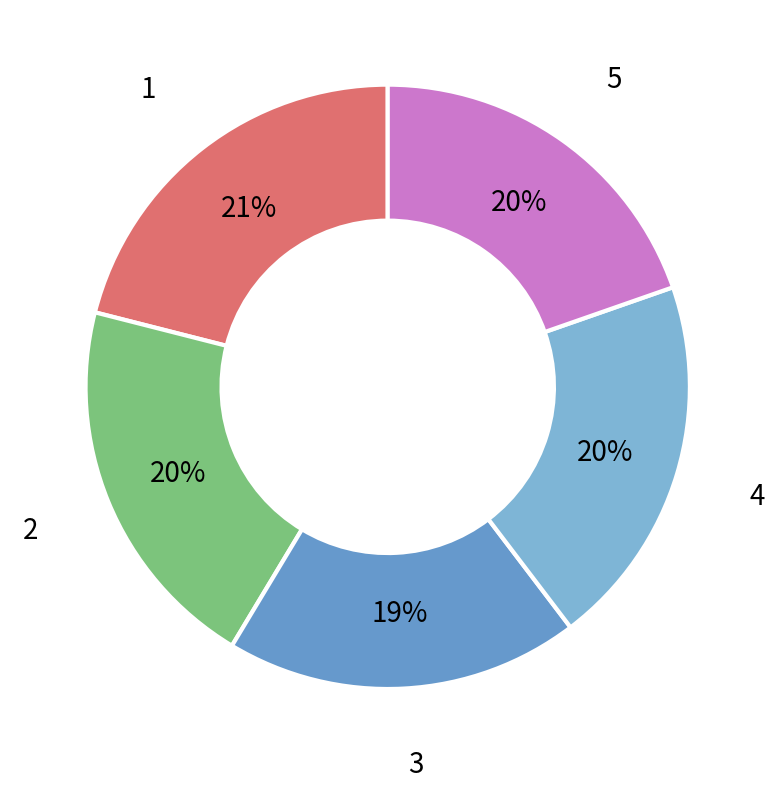

What is the smallest slice in the pie chart?

3